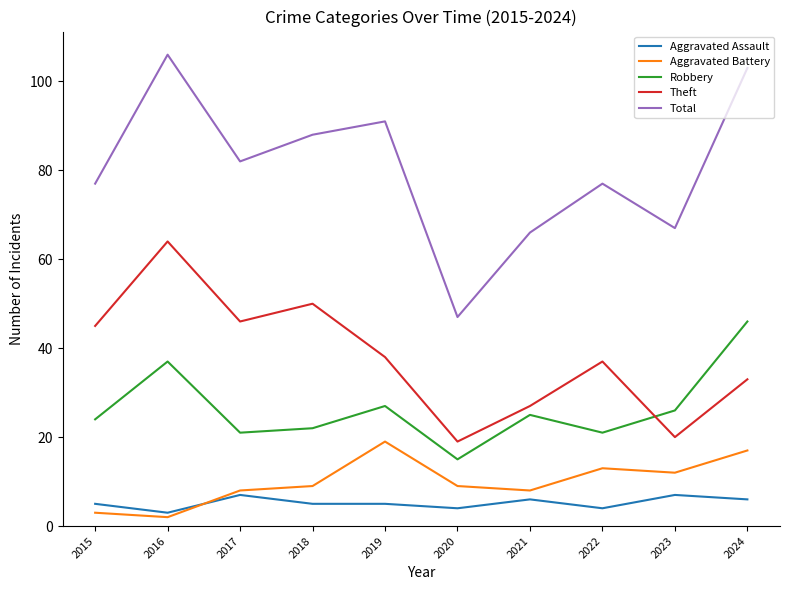

How many values in the Theft series are below 38?

5